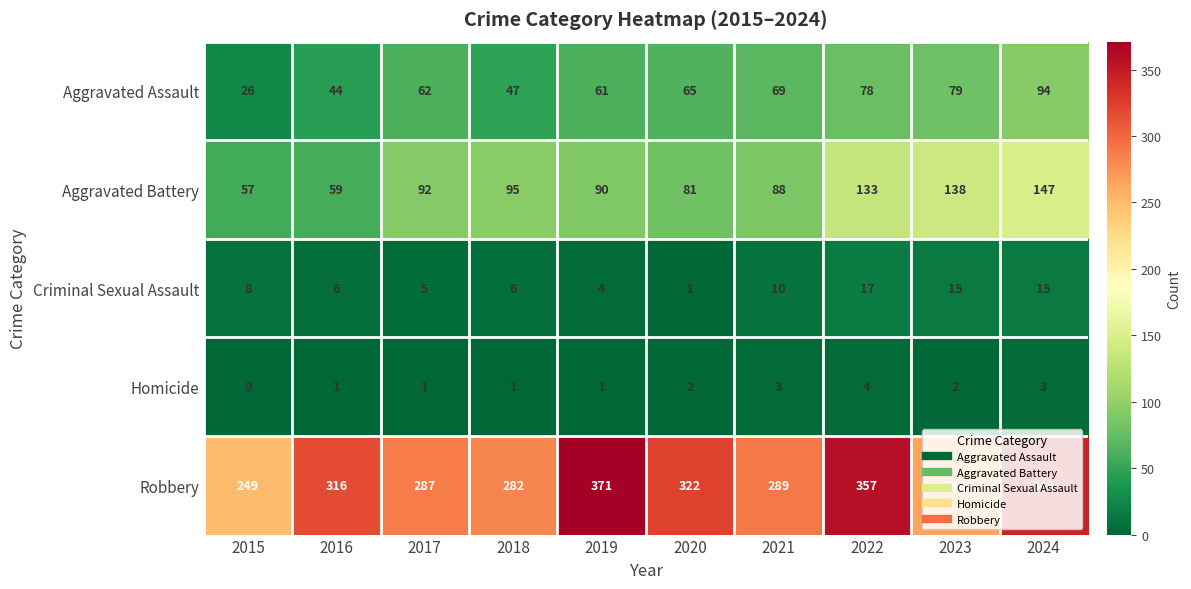

Which series has the widest spread of values?

Robbery